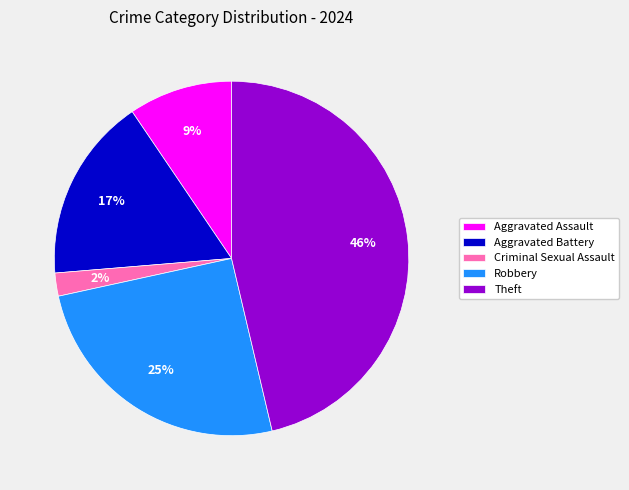

What is the ratio of the value at Aggravated Battery to the value at Robbery?

0.7